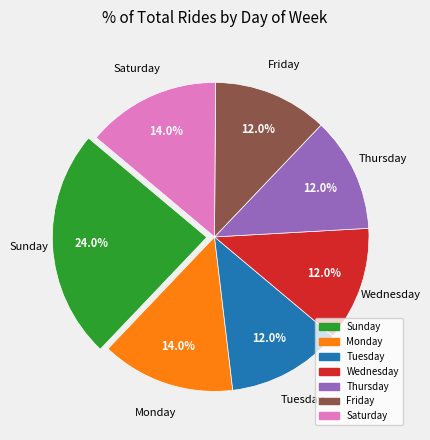

Is there a majority slice in this chart?

No